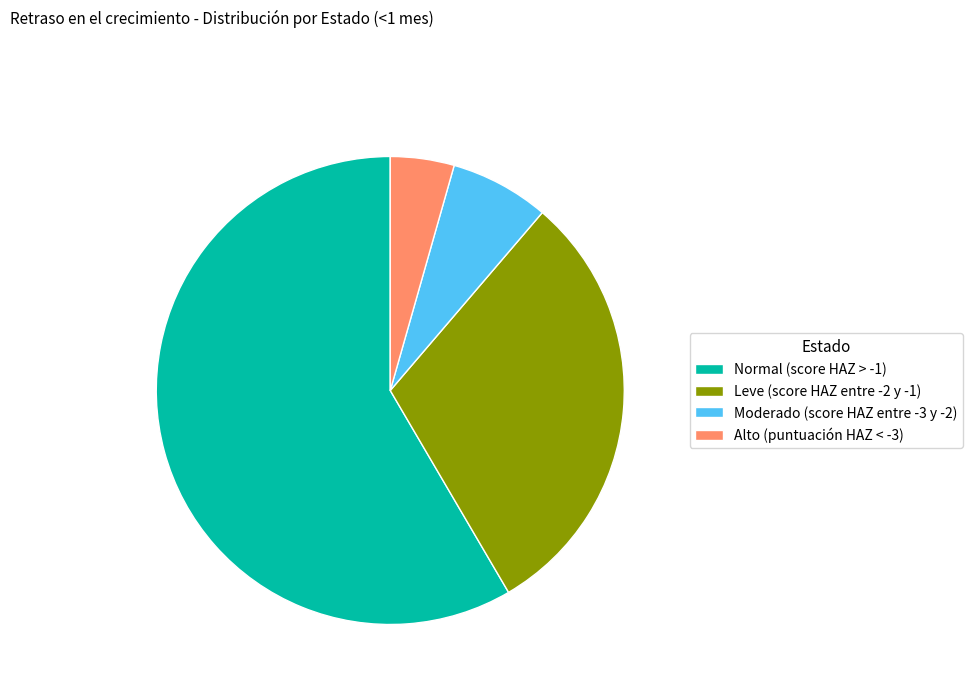

Is it true that Moderado (score HAZ entre -3 y -2) is 14% of the pie?

False